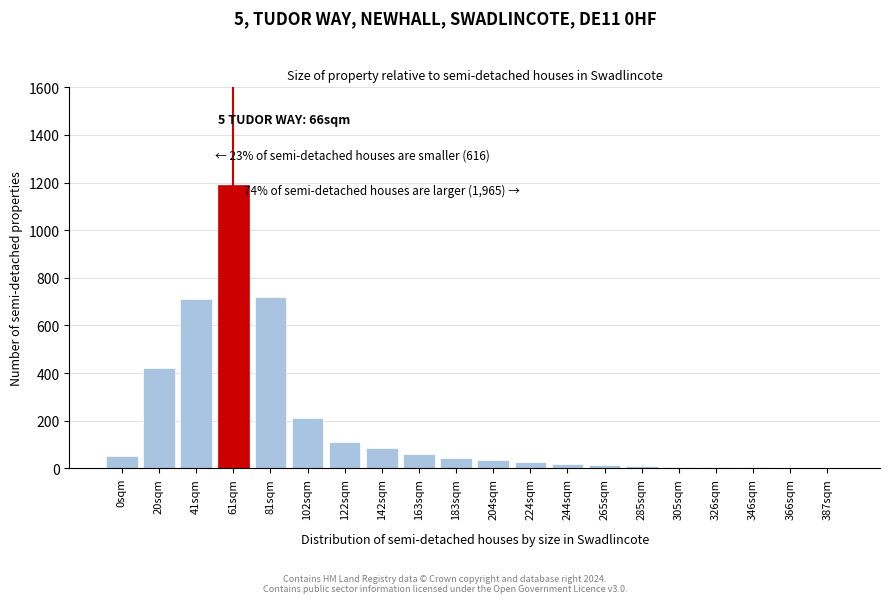

At which category does the chart reach its peak across all series?

61sqm